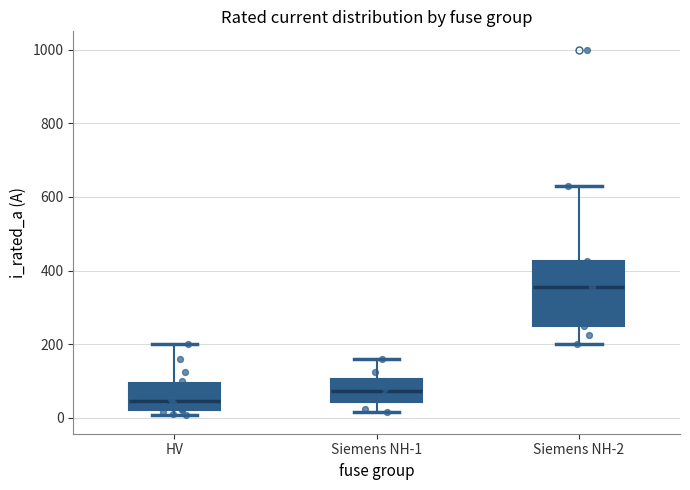

Where does the median line of the box for Siemens NH-1 sit on the y-axis? The values are not printed on the chart, so give them approximately, as read against the axis.

80